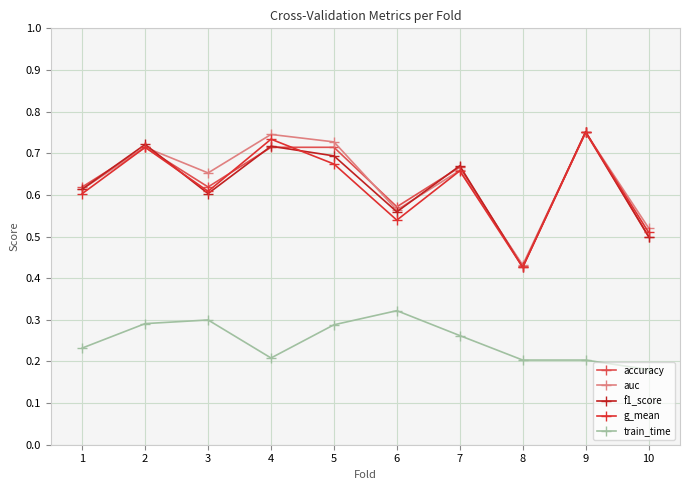

Does the chart display data point markers on the line(s)?

Yes